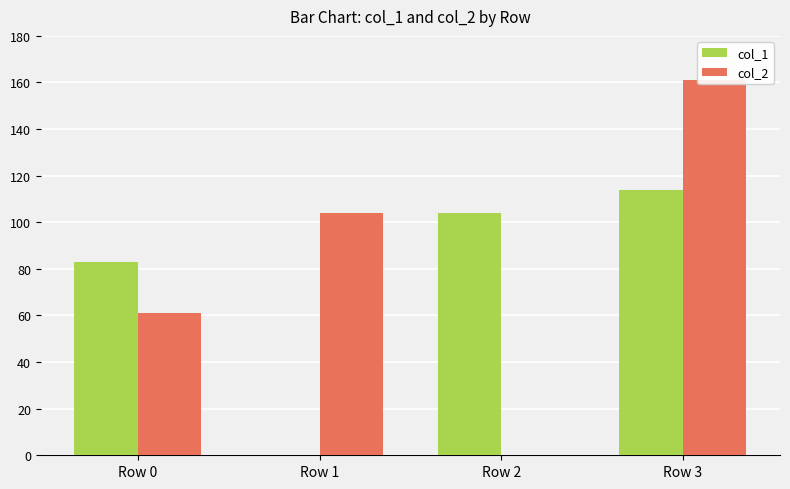

At how many categories does at least one series exceed 20?

4